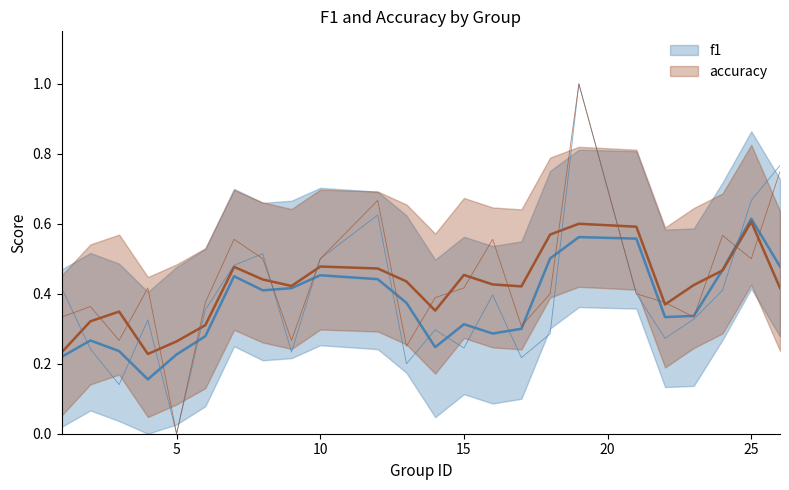

Between which two adjacent categories do f1 and accuracy first intersect?

1 and 2